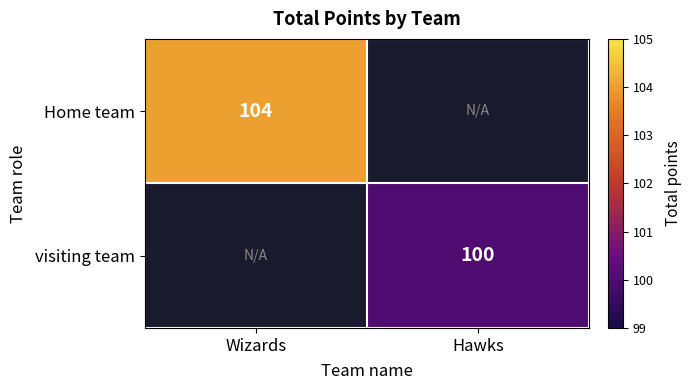

Between Wizards and Hawks, which is larger?

Wizards